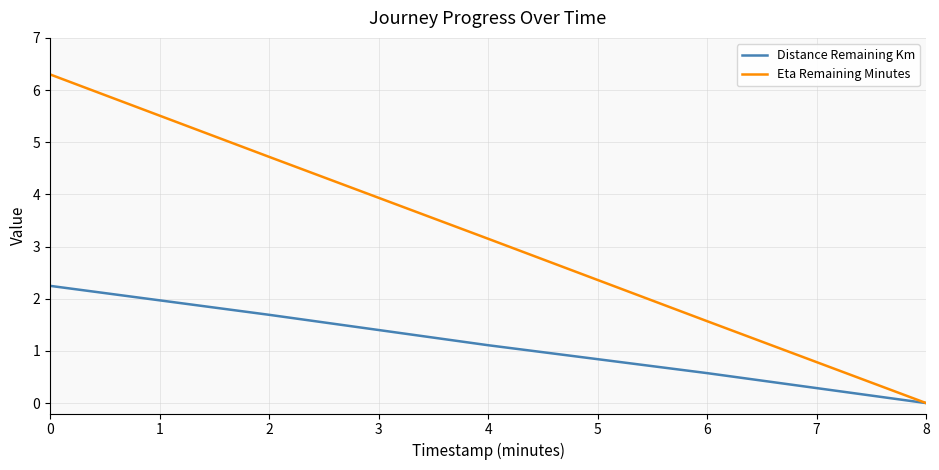

The Distance Remaining Km series shows 0.3 at 4. True or false?

False